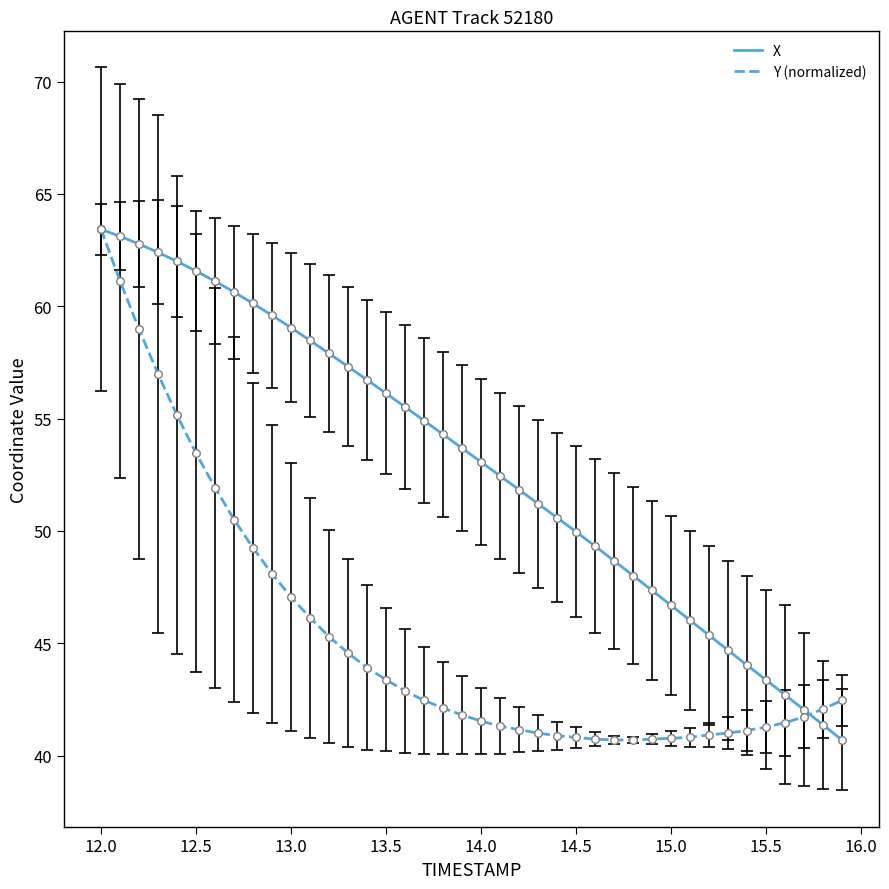

What are all the series names shown in the legend?

X, Y (normalized)